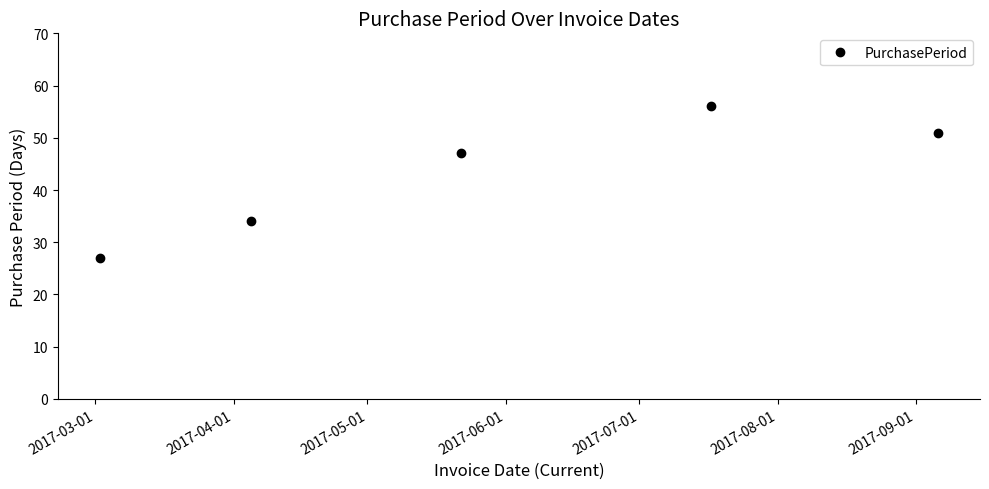

What is the greatest value displayed?

56